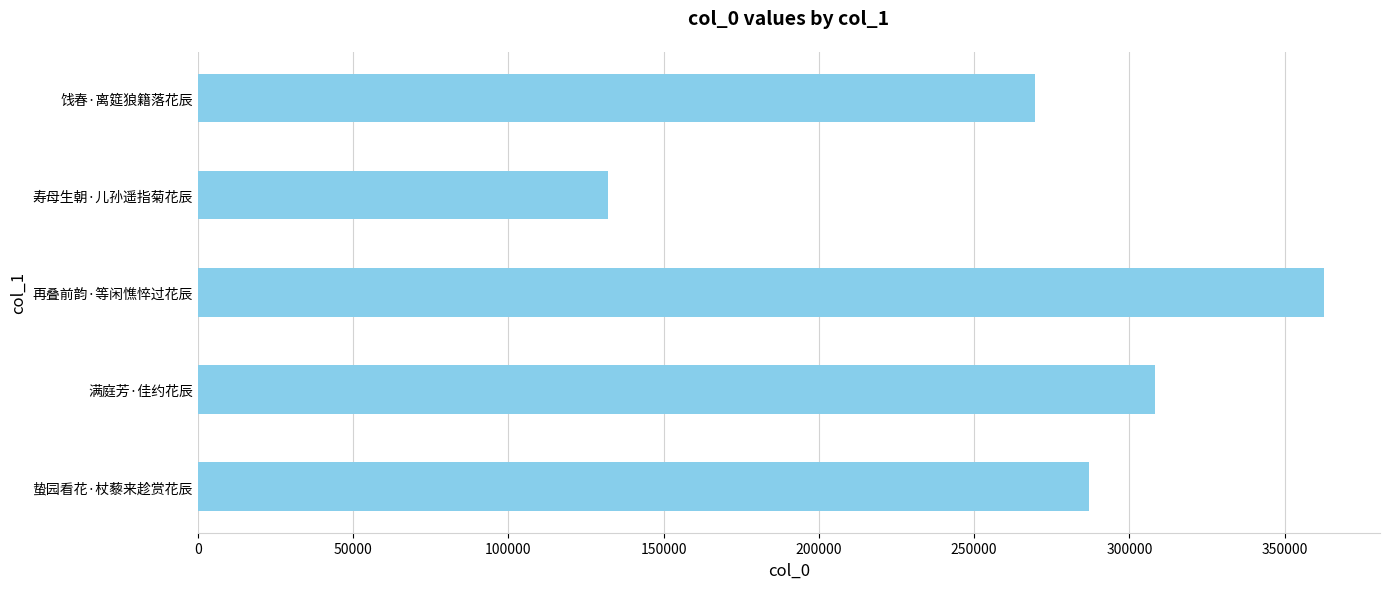

What is the ratio of the value at 再叠前韵·等闲憔悴过花辰 to the value at 寿母生朝·儿孙遥指菊花辰?

2.7